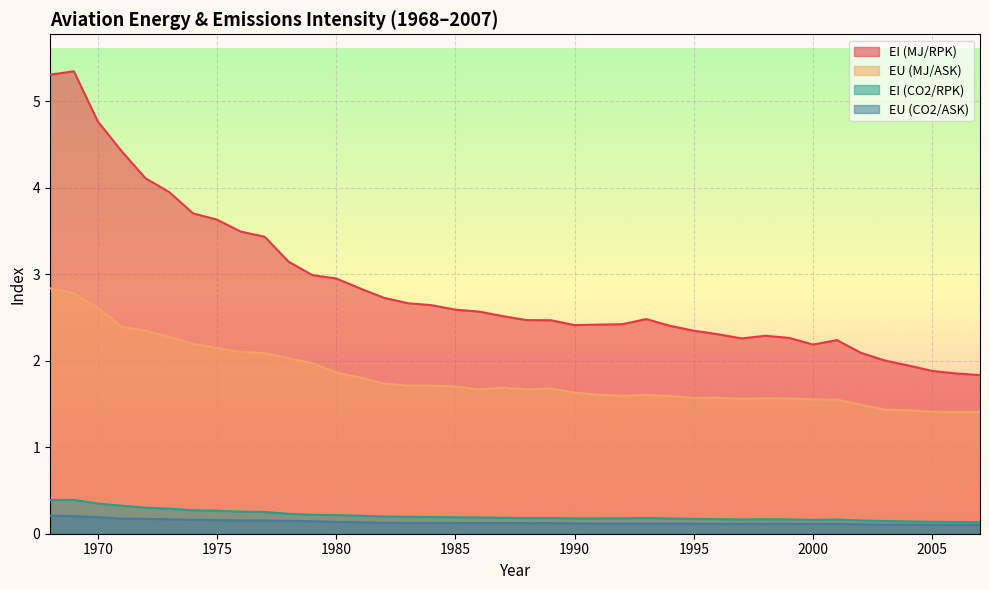

What is the difference between the maximum and second lowest values in the EI (MJ/RPK) series?

3.5